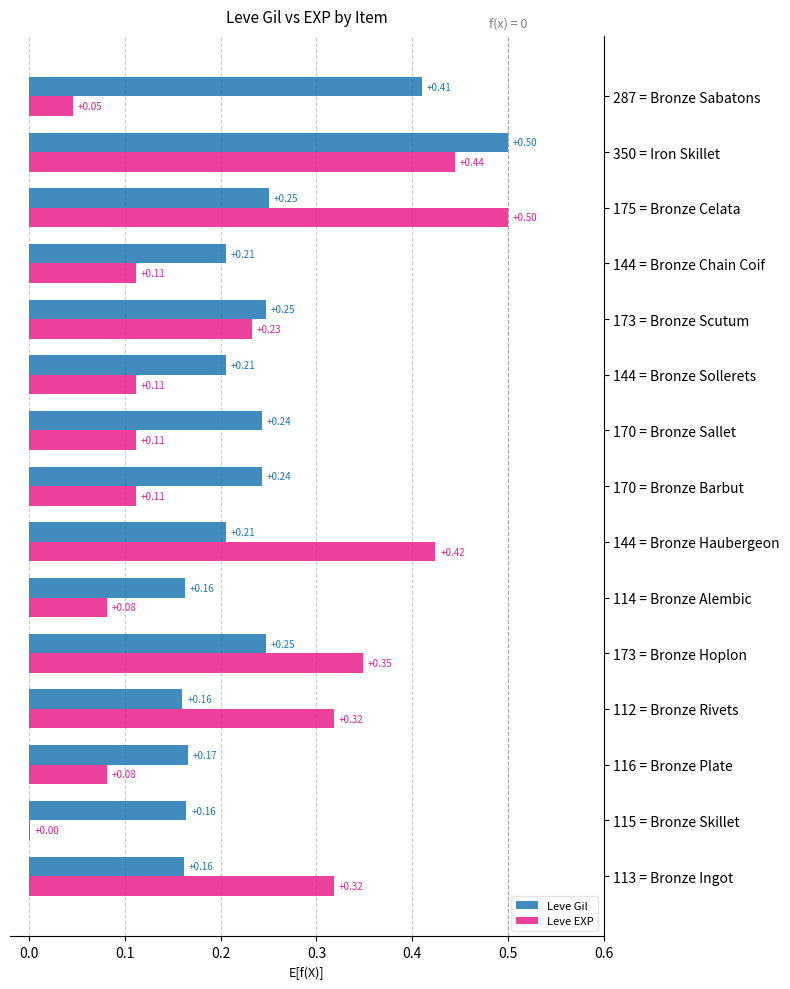

What is the sum of the Leve Gil values at 144 = Bronze Chain Coif and 173 = Bronze Scutum?

0.5